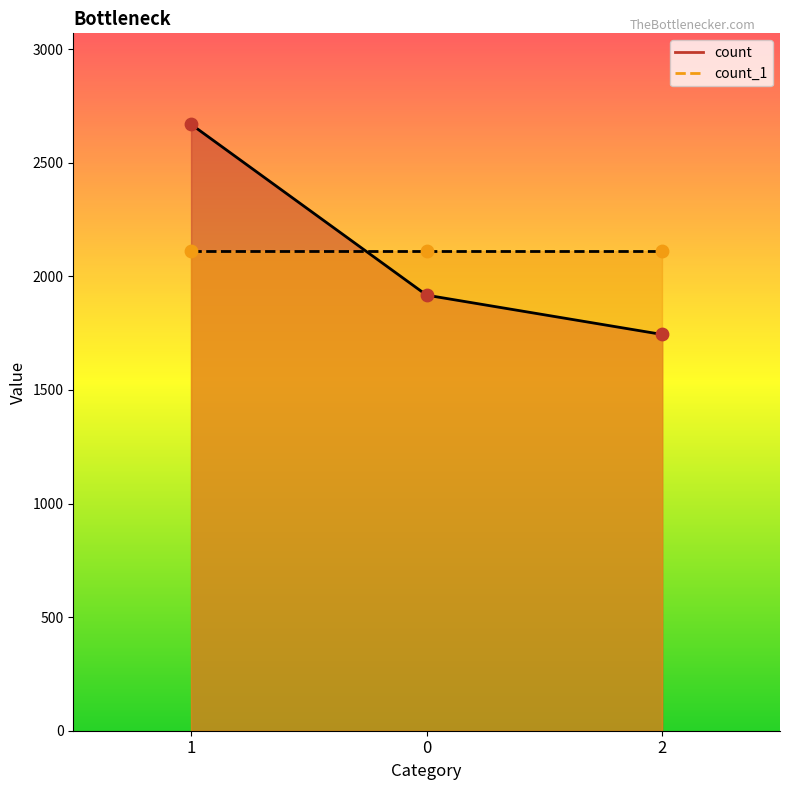

What is the change in value from 1 to 2?

-925